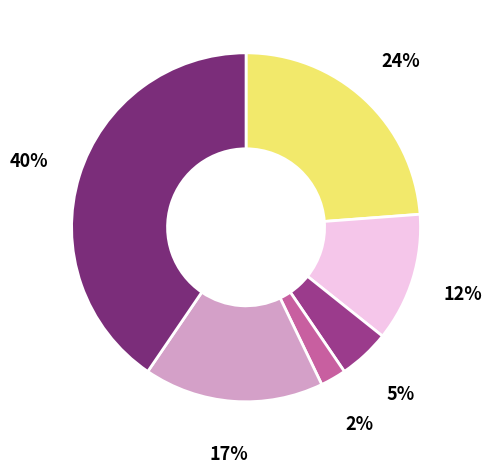

Is there a majority slice in this chart?

No